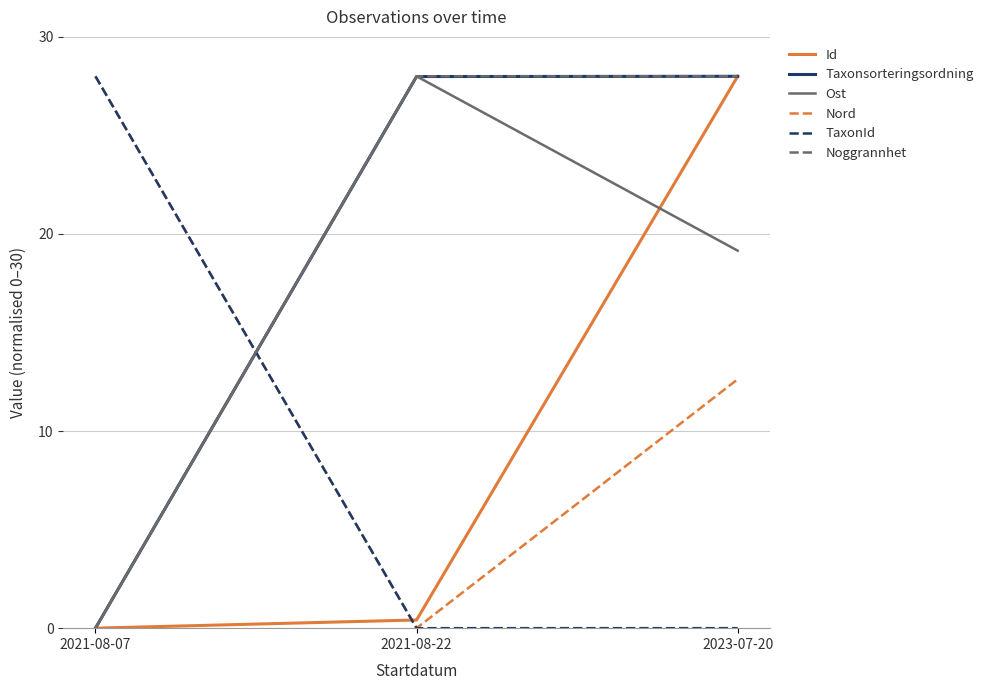

What is the sum of all TaxonId values?

28.0